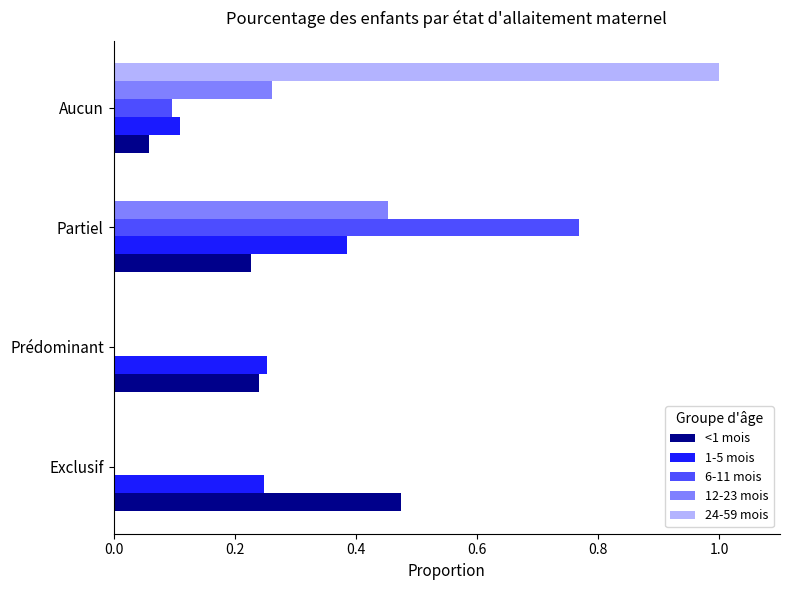

The value of <1 mois at Aucun is 0.0. True or false?

False